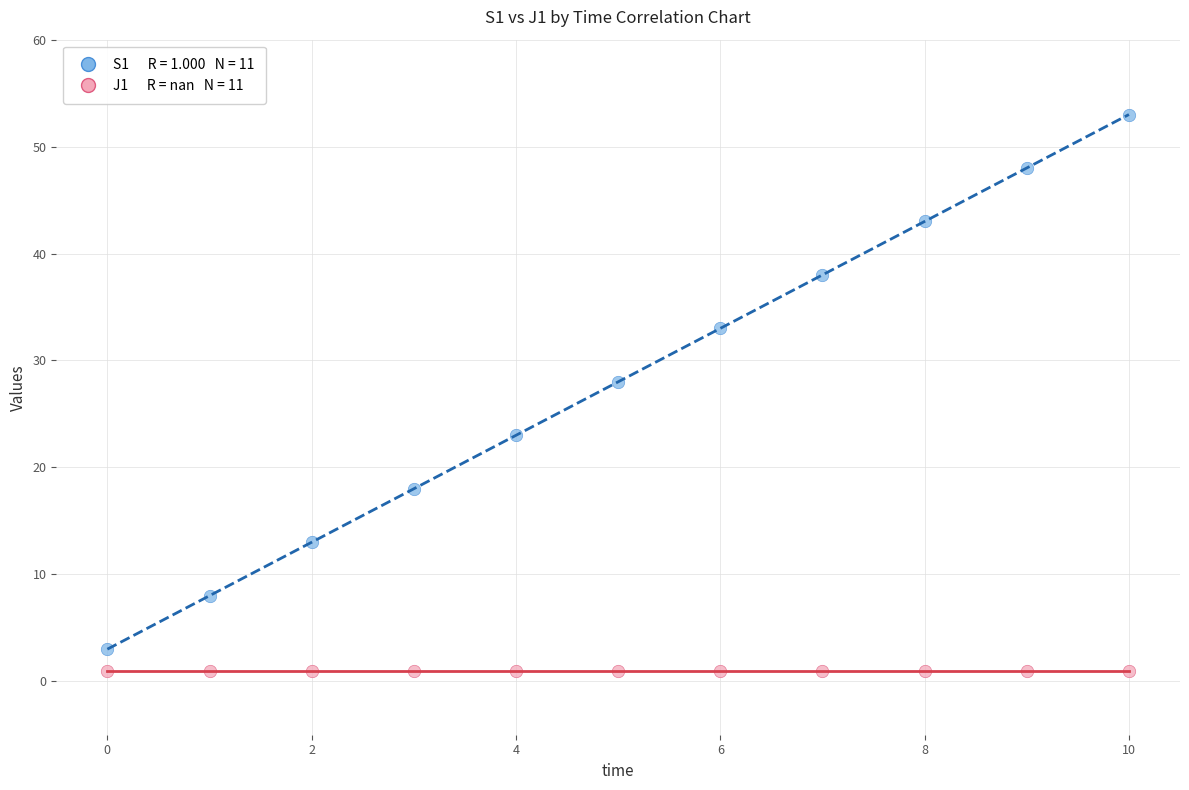

Across all series, what Y value is closest to 27?

28